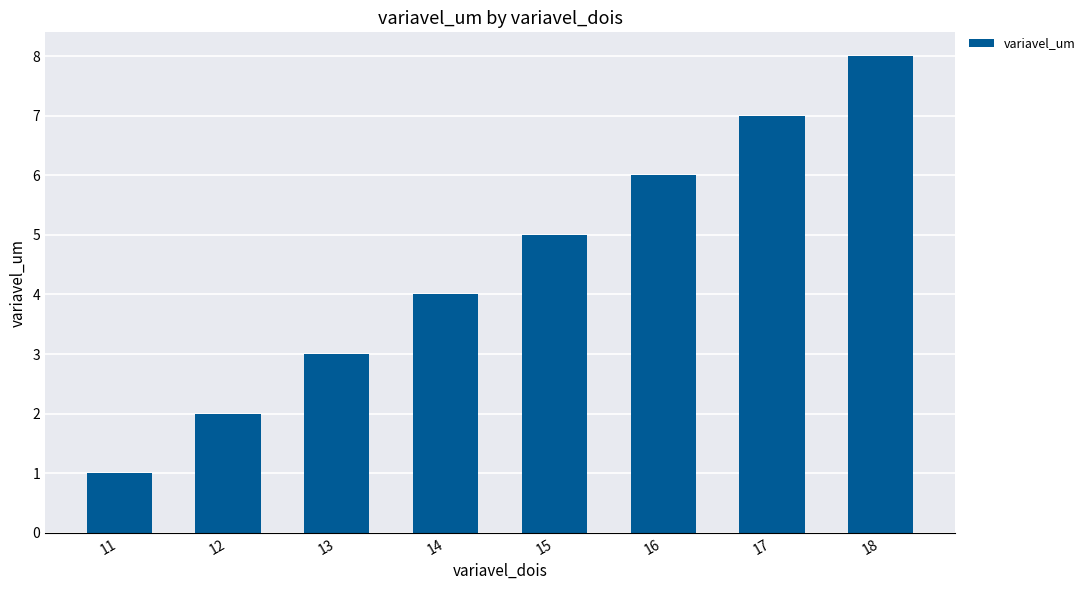

What is the value of the 5th bar from the left?

5